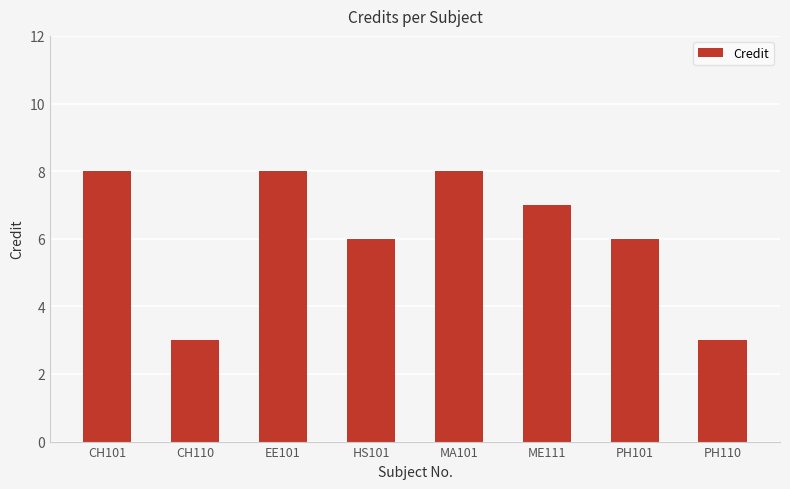

Reading left to right, transcribe all the data shown in this chart.

8	3	8	6	8	7	6	3